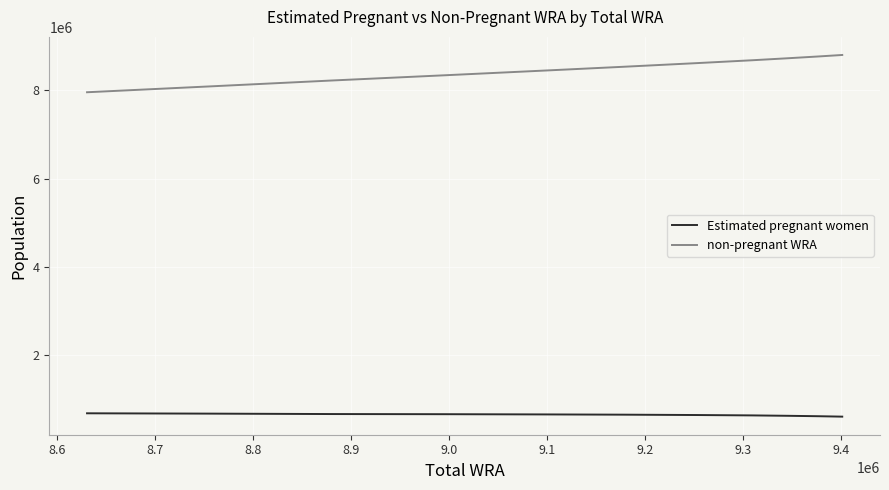

True or false: non-pregnant WRA and Estimated pregnant women intersect in this chart.

False